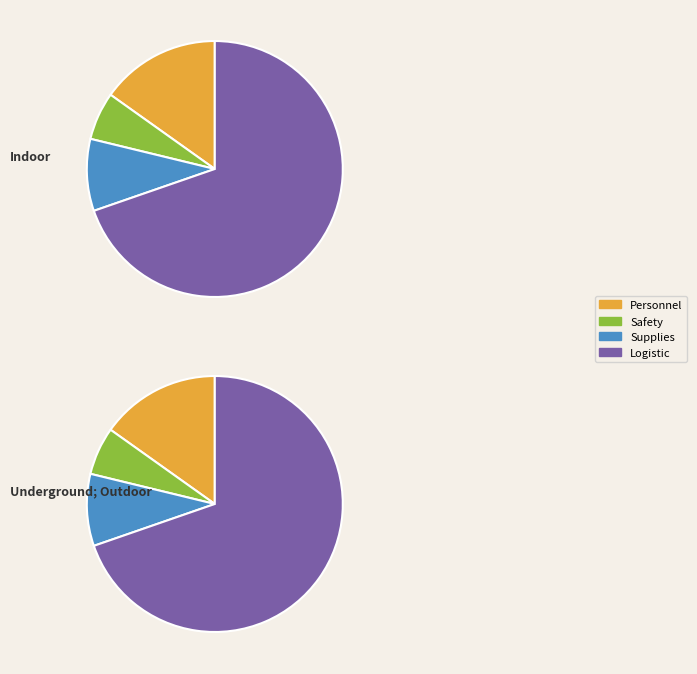

To the nearest percent, what is the difference between the largest and smallest slice percentages?

64%